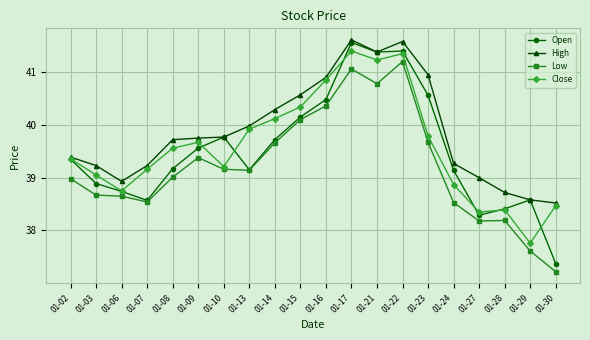

What is the value of the Close point at the 8th from the left?

39.9